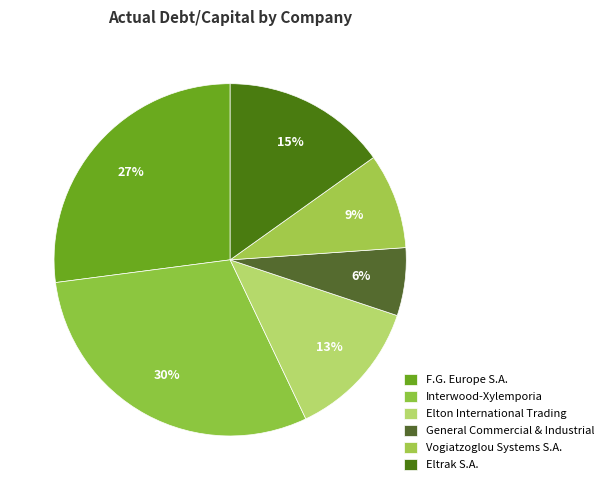

Which category has the biggest portion of the pie?

Interwood-Xylemporia